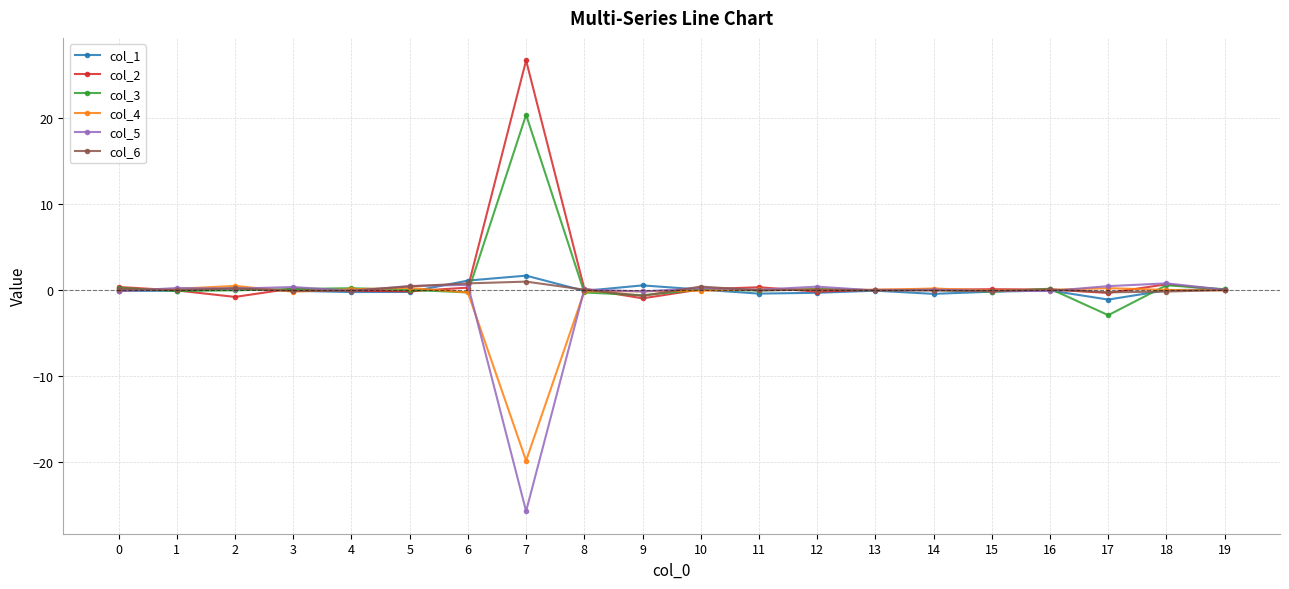

The value of col_4 at 18 is 0.0. True or false?

True